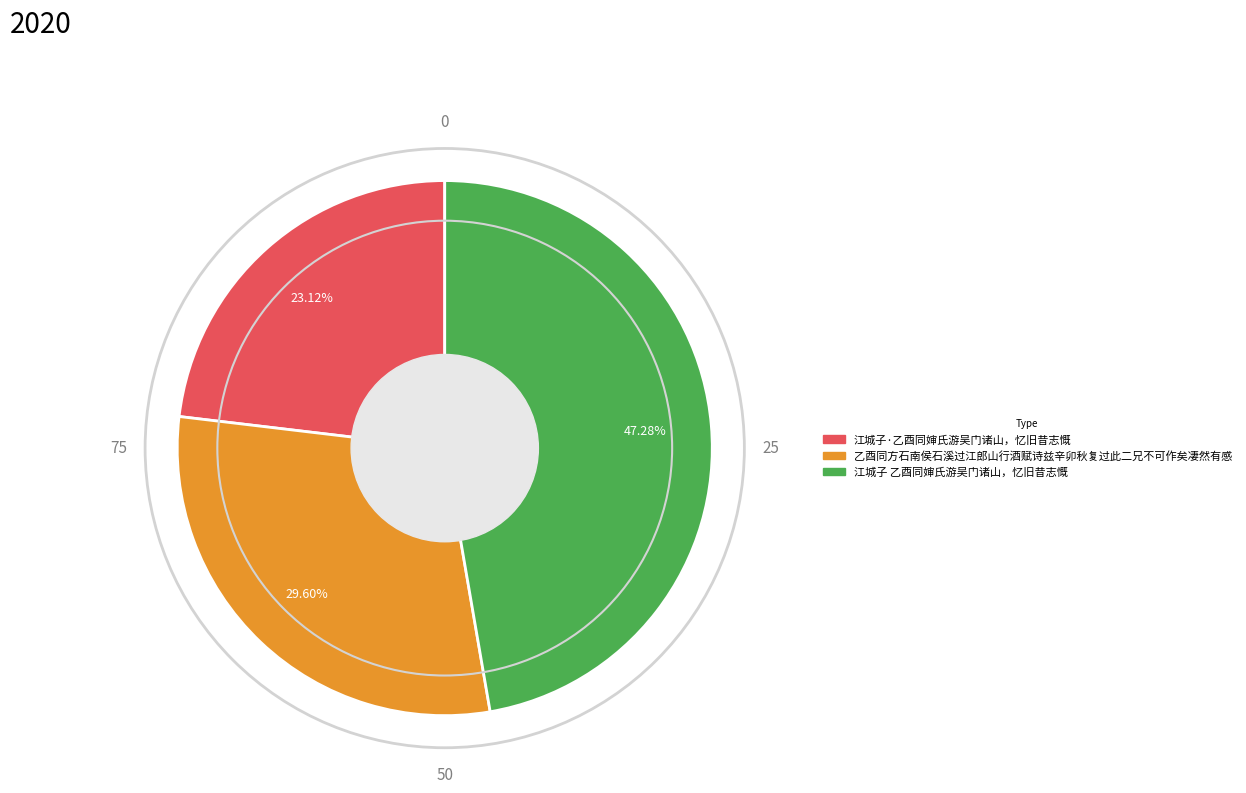

Is it true that 乙酉同方石南侯石溪过江郎山行酒赋诗兹辛卯秋复过此二兄不可作矣凄然有感 is 24% of the pie?

False